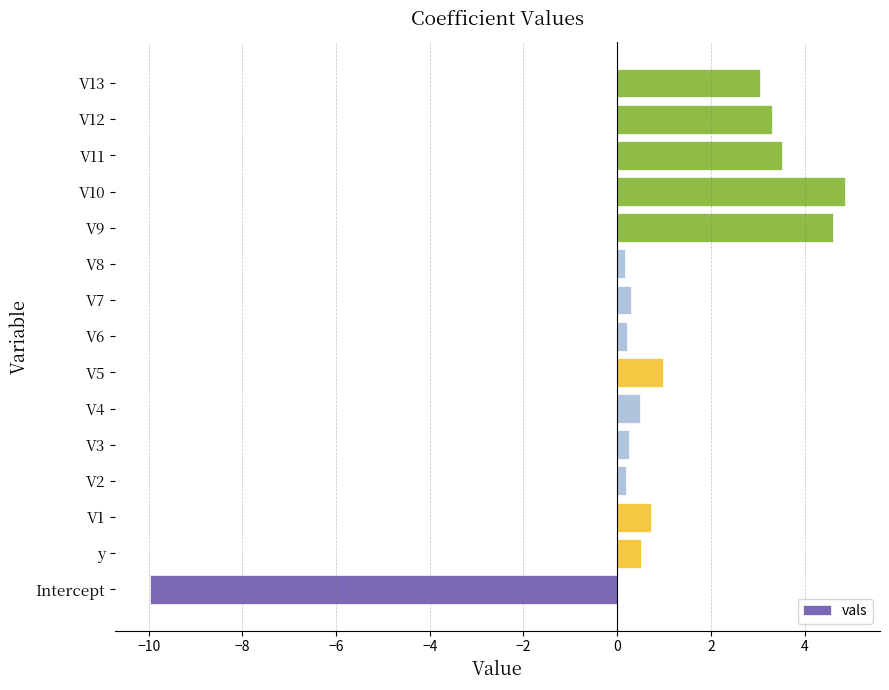

What is the average value?

0.9